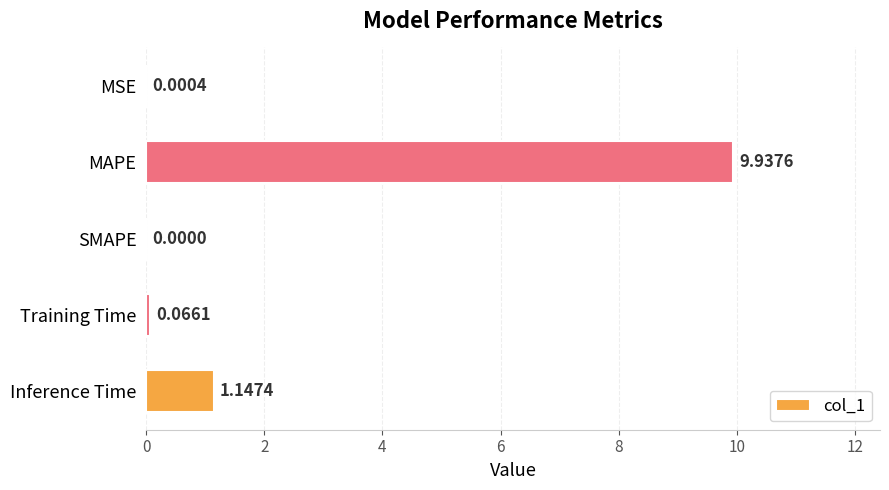

What is the sum of all values?

11.2